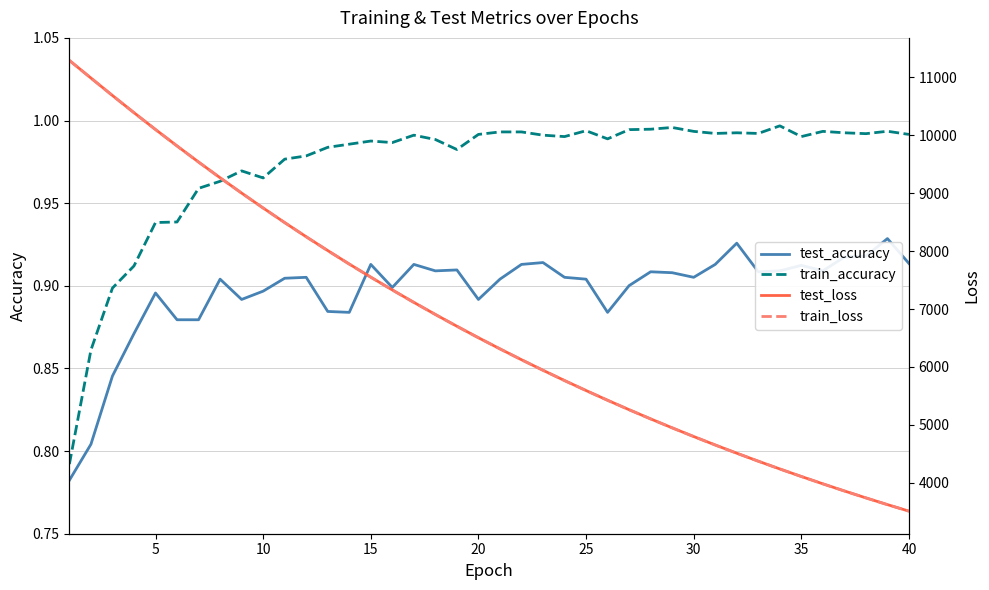

True or false: train_accuracy and test_accuracy intersect in this chart.

False